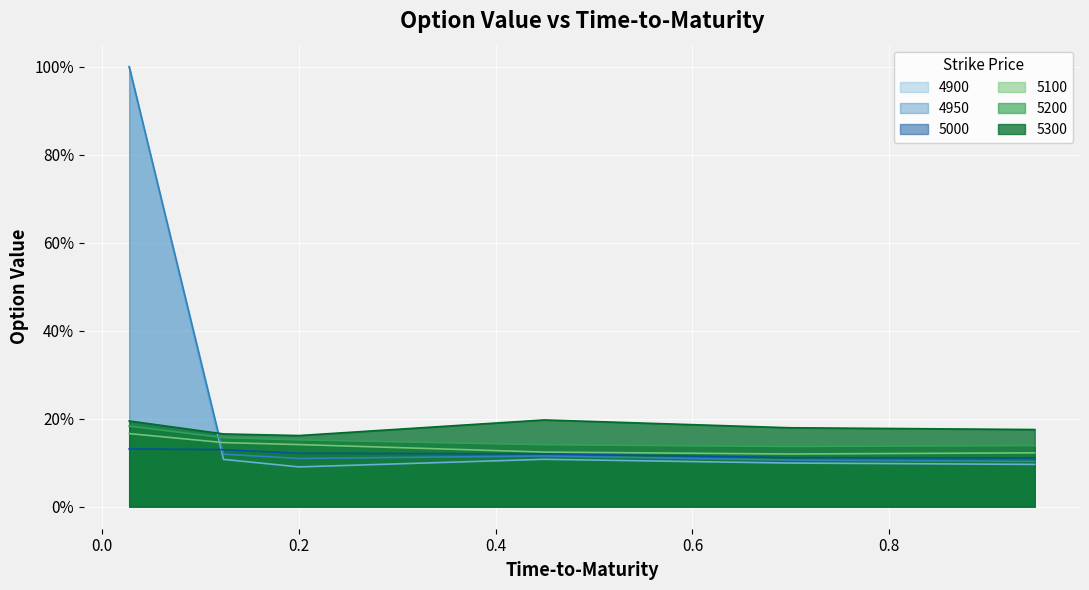

True or false: 5100 has more than 2 interior local peaks.

False